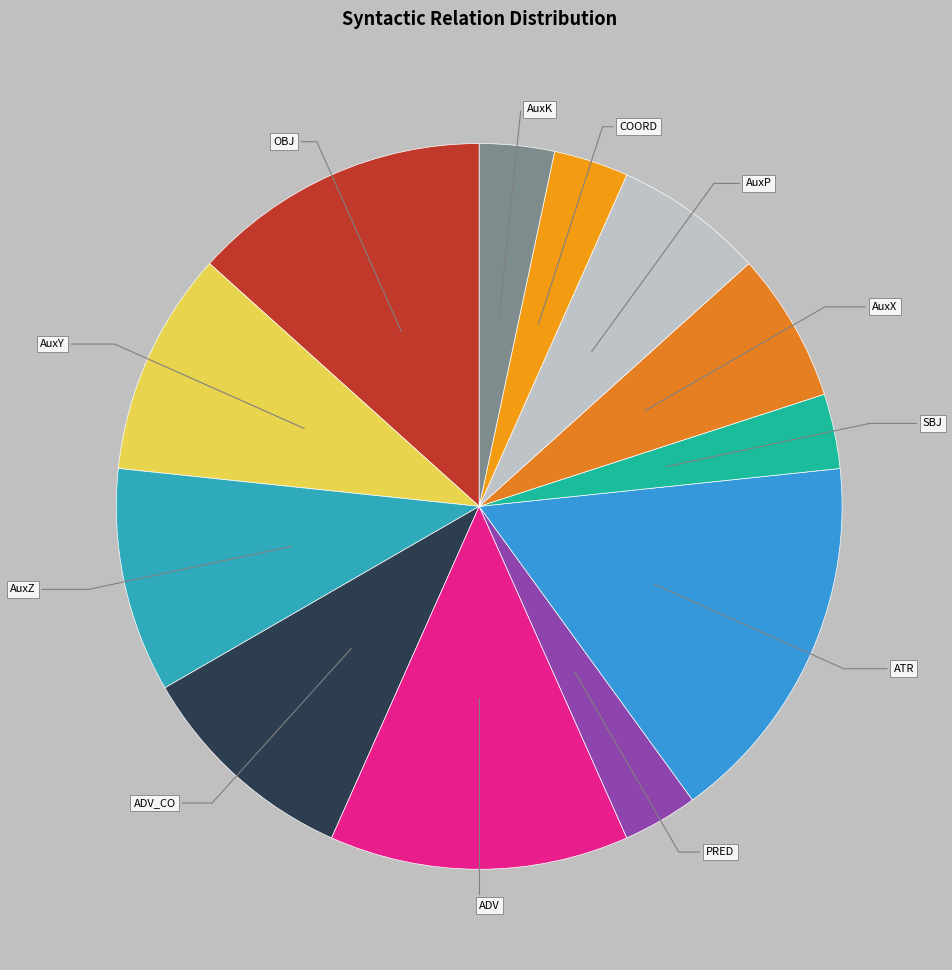

What is the largest slice in the pie chart?

ATR